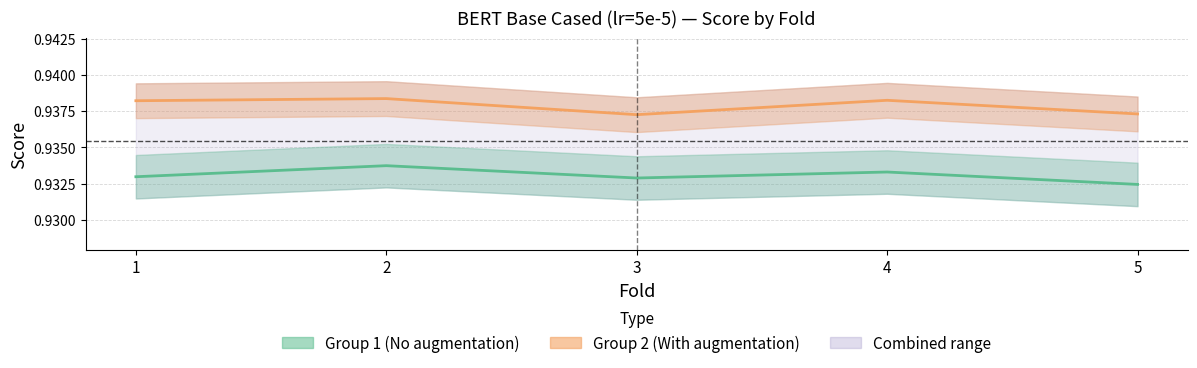

The value of Group 2 (With augmentation) at 3 is 0.2. True or false?

False